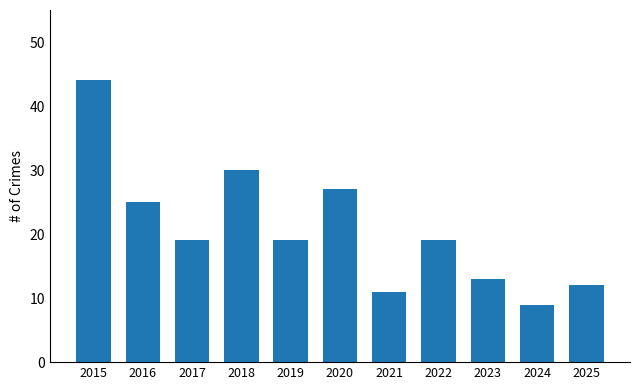

Does the chart contain stacked bars?

No